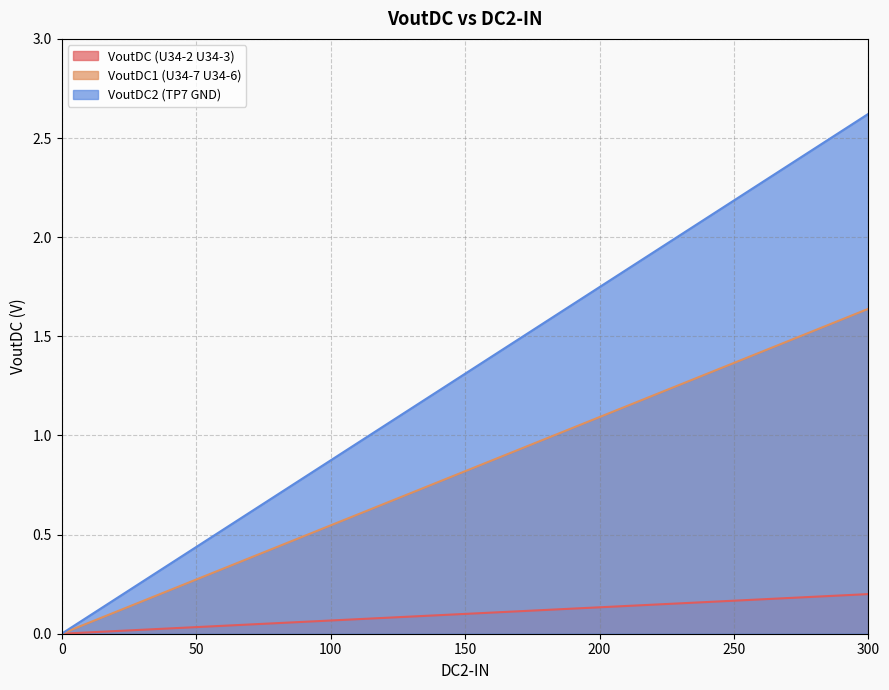

At 300, list the series in order from smallest to largest.

VoutDC (U34-2 U34-3), VoutDC1 (U34-7 U34-6), VoutDC2 (TP7 GND)